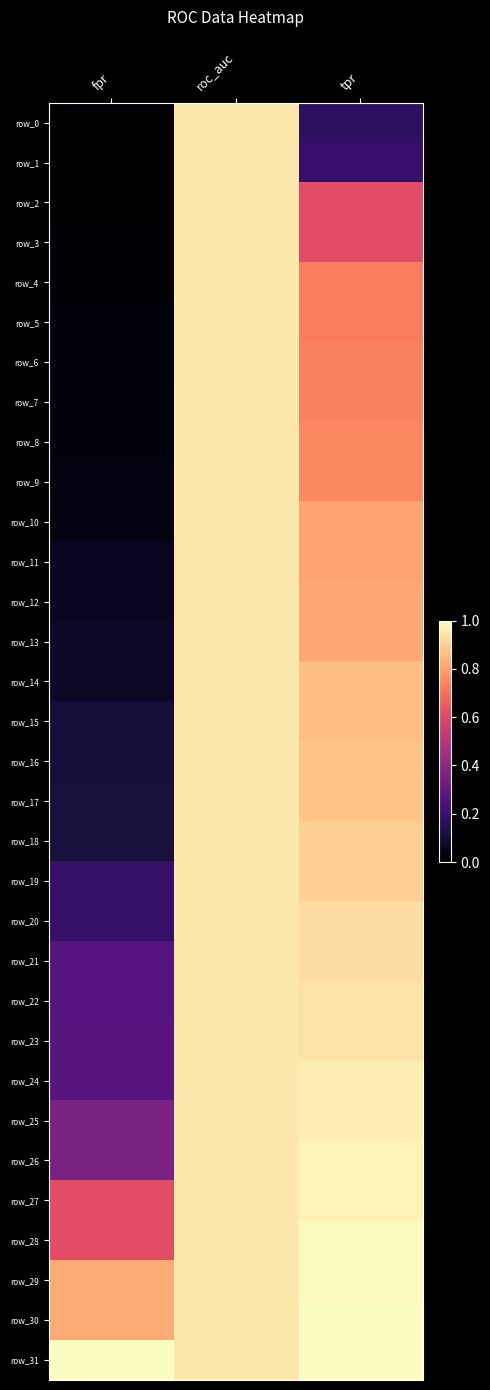

What is the total value across all series at roc_auc?

30.5